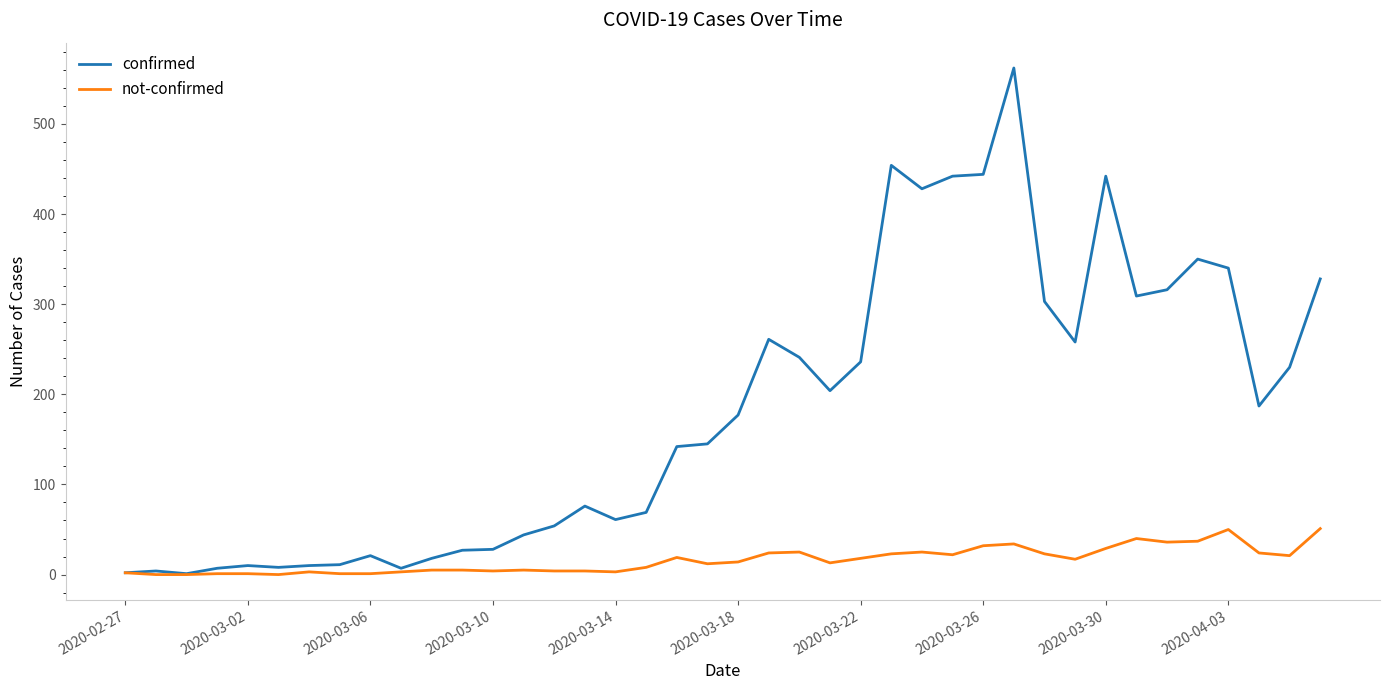

What is the difference between the maximum and minimum values in the confirmed series?

561